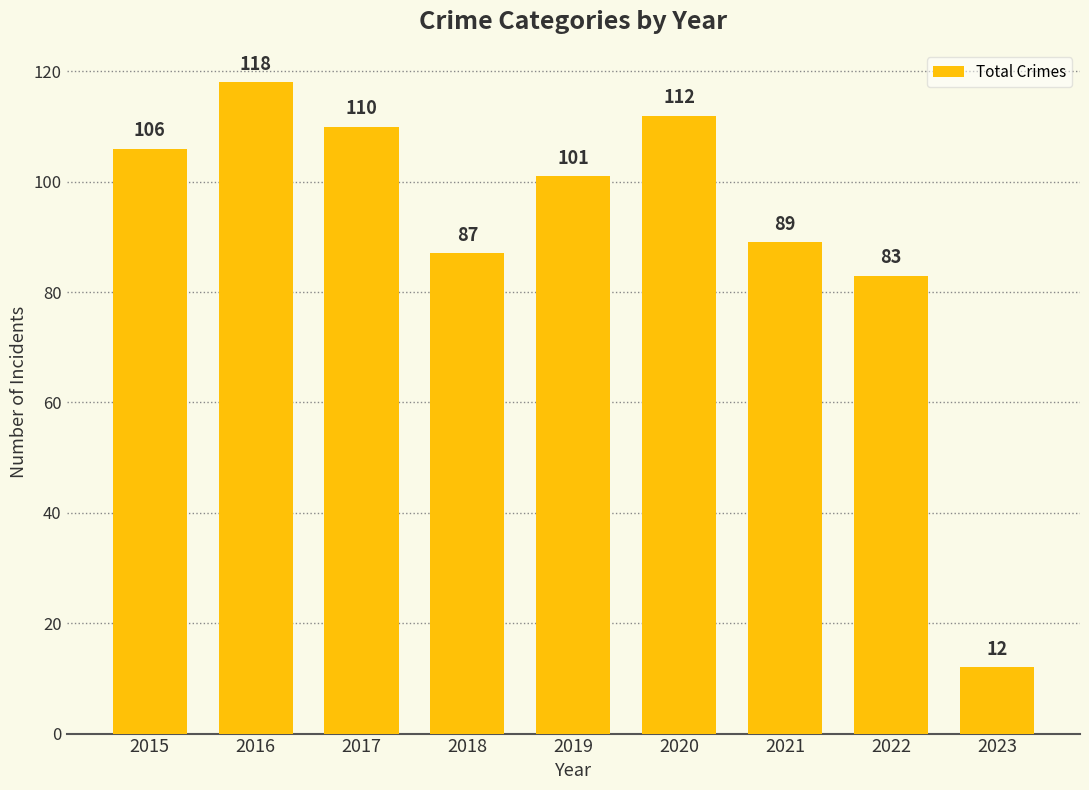

Rank the categories by value from lowest to highest.

2023, 2022, 2018, 2021, 2019, 2015, 2017, 2020, 2016